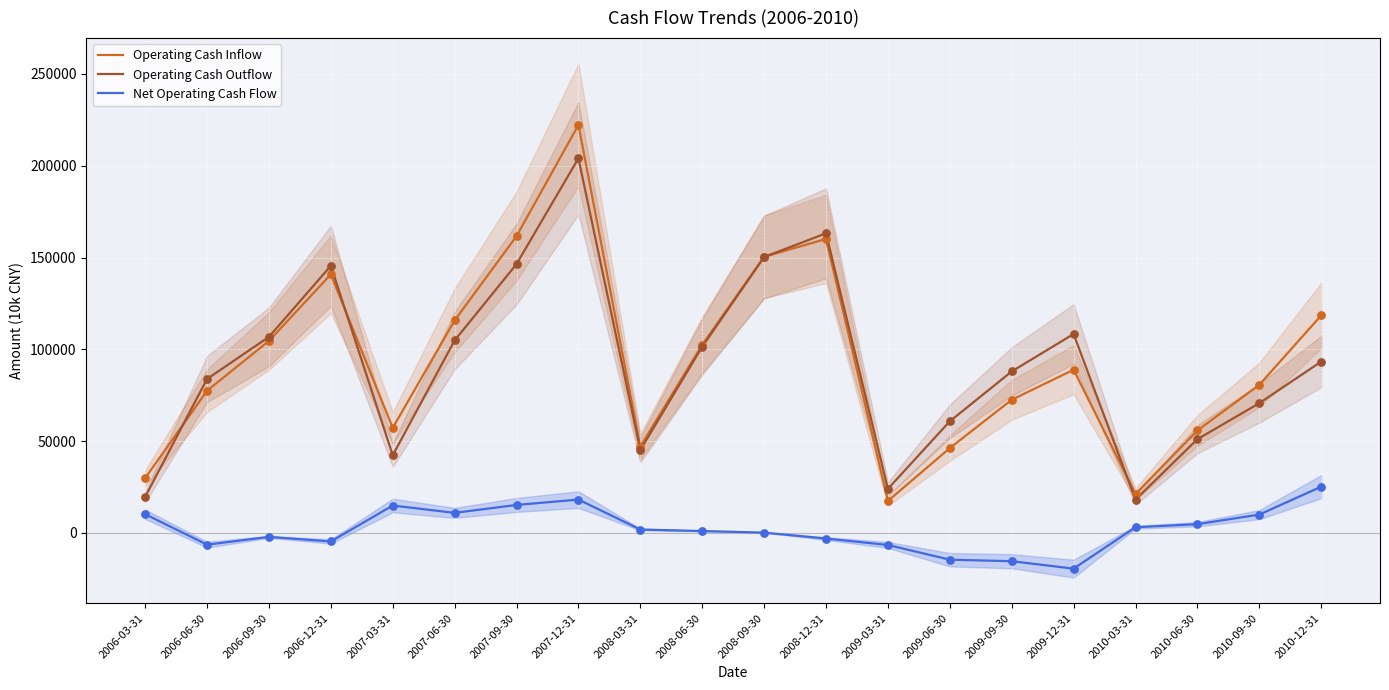

What are all the series names shown in the legend?

Operating Cash Inflow, Operating Cash Outflow, Net Operating Cash Flow